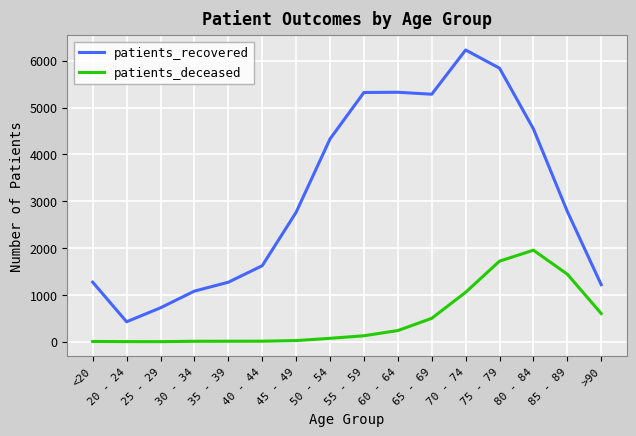

True or false: patients_recovered and patients_deceased intersect in this chart.

False